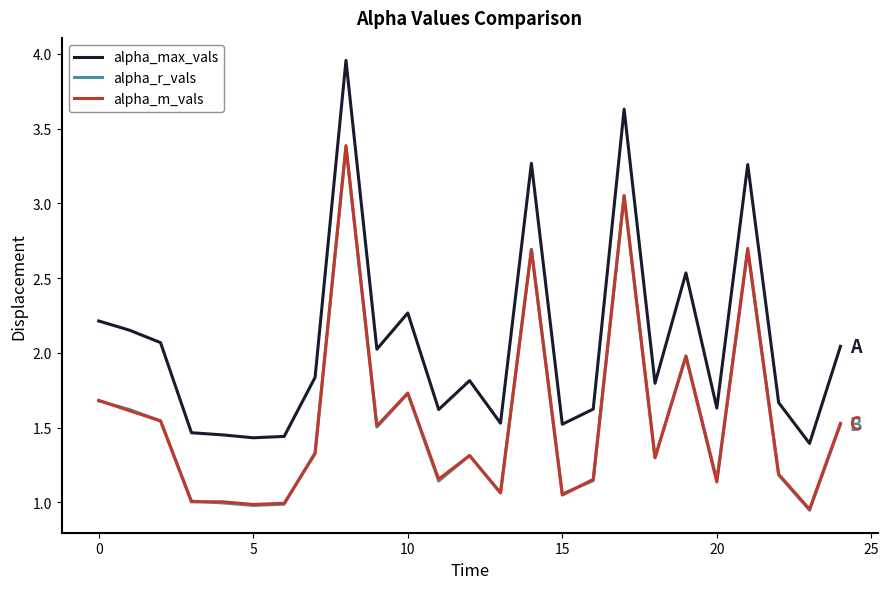

How many lines are shown in the chart?

3